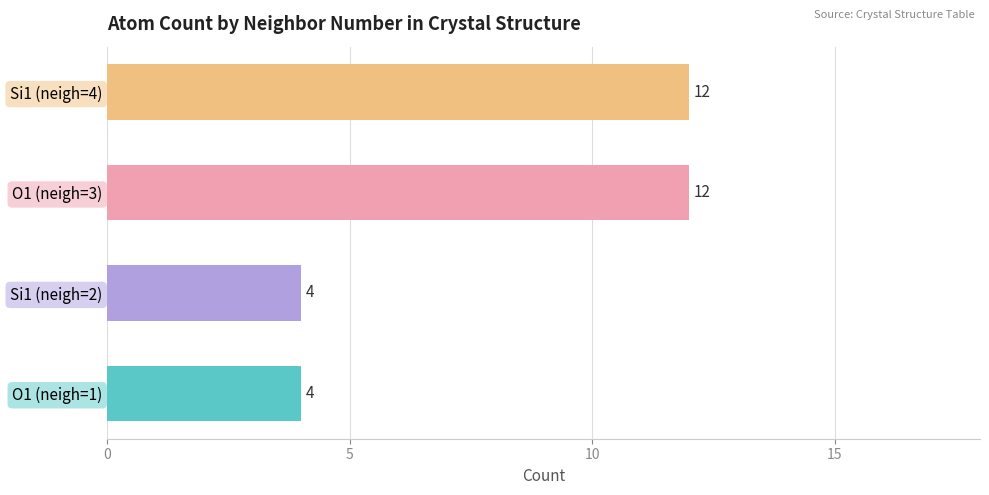

Reading bottom to top, what are all the values shown in this chart?

O1 (neigh=1)=4	Si1 (neigh=2)=4	O1 (neigh=3)=12	Si1 (neigh=4)=12